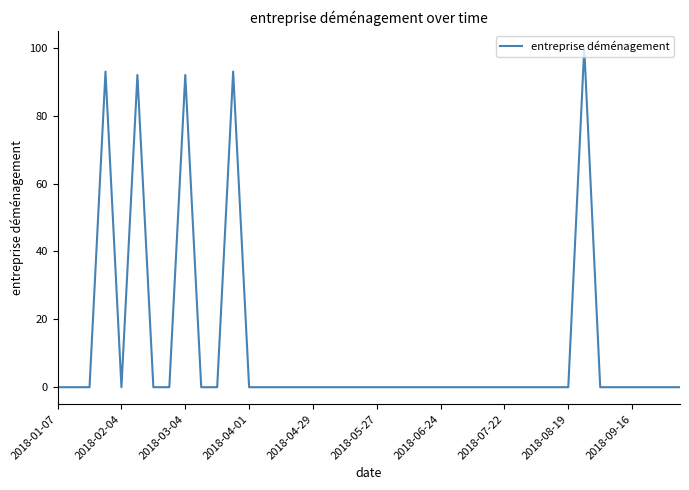

What is the greatest value displayed?

100